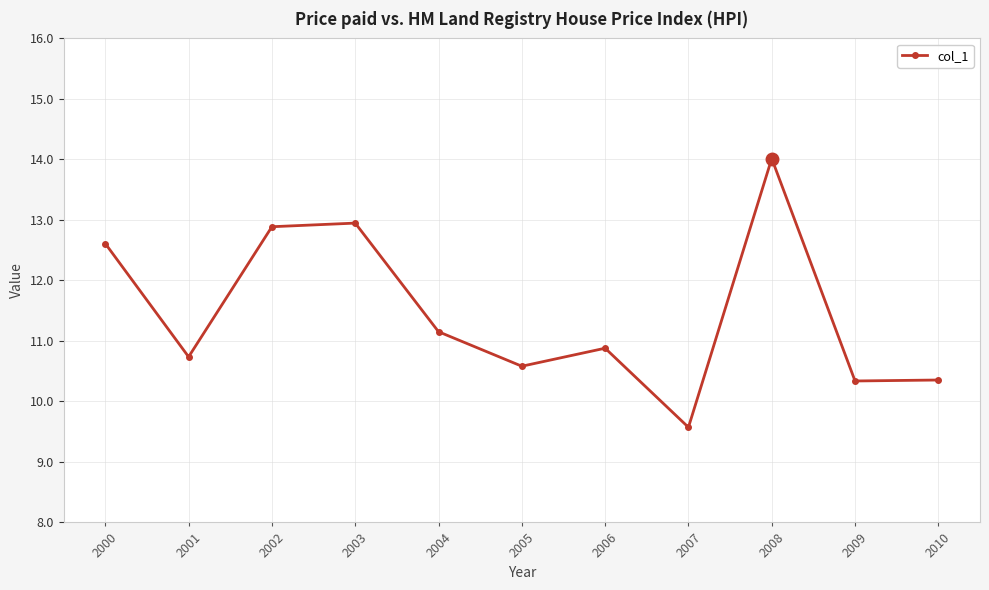

What is the maximum value shown in the chart?

14.0